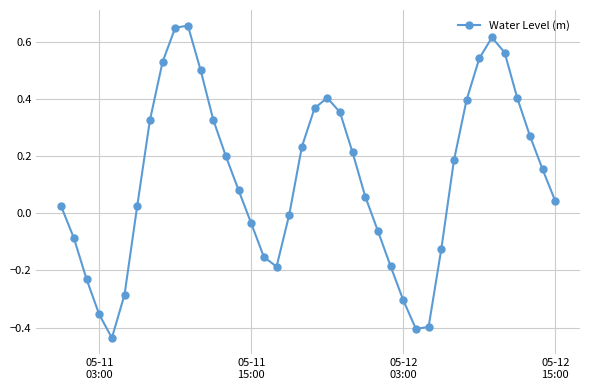

What is the difference between the maximum and minimum values?

1.1